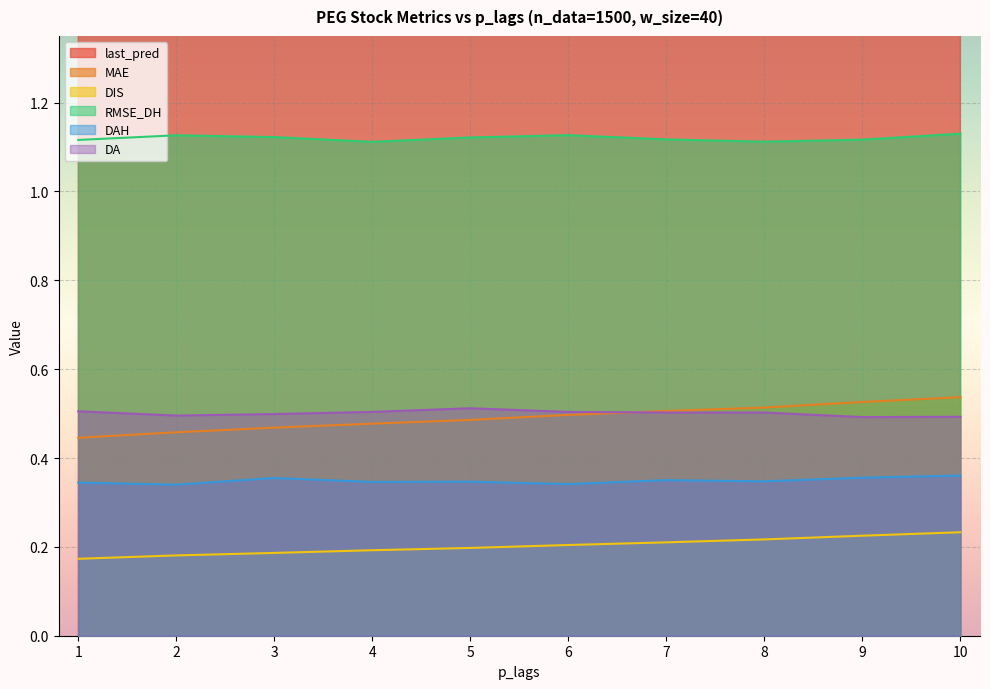

At which label is DIS closest to 0?

1